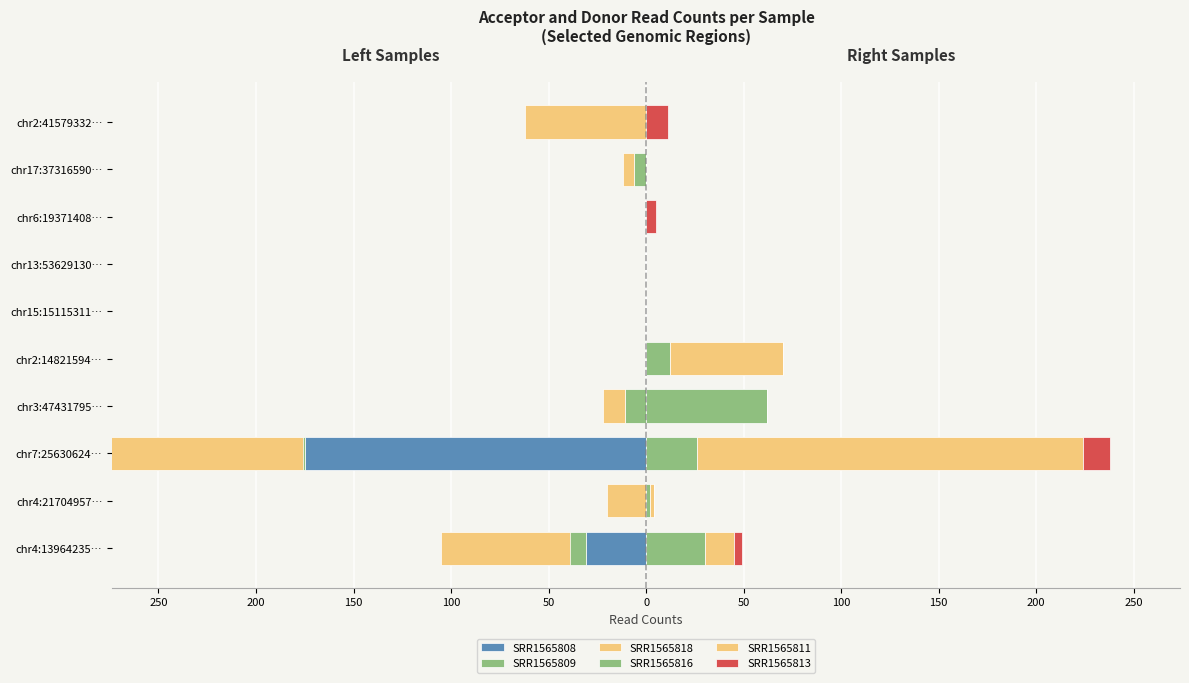

Which series has the largest total across all categories?

SRR1565811